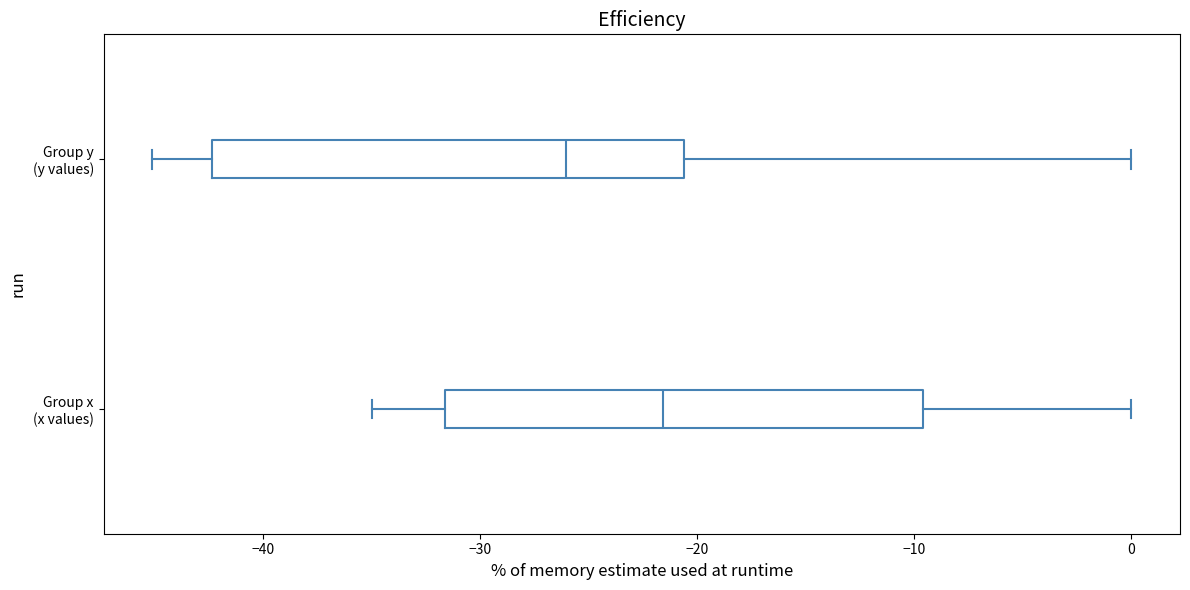

Reading bottom to top, transcribe this box plot: for each box, give where its median line is, the range the box spans, and where its two whiskers end, as read against the x-axis. The values are not printed on the chart, so give them approximately, as read against the axis.

Group x (x values): median -22, box -32 to -10, whiskers -35 to 0
Group y (y values): median -26, box -42 to -21, whiskers -45 to 0